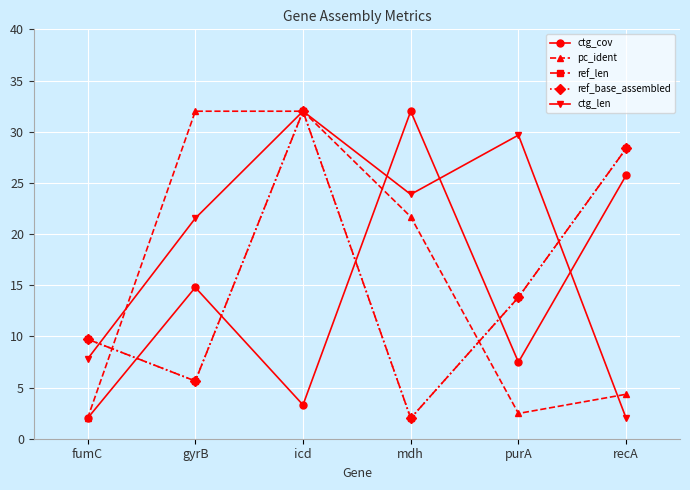

Does the chart have visible grid lines?

Yes